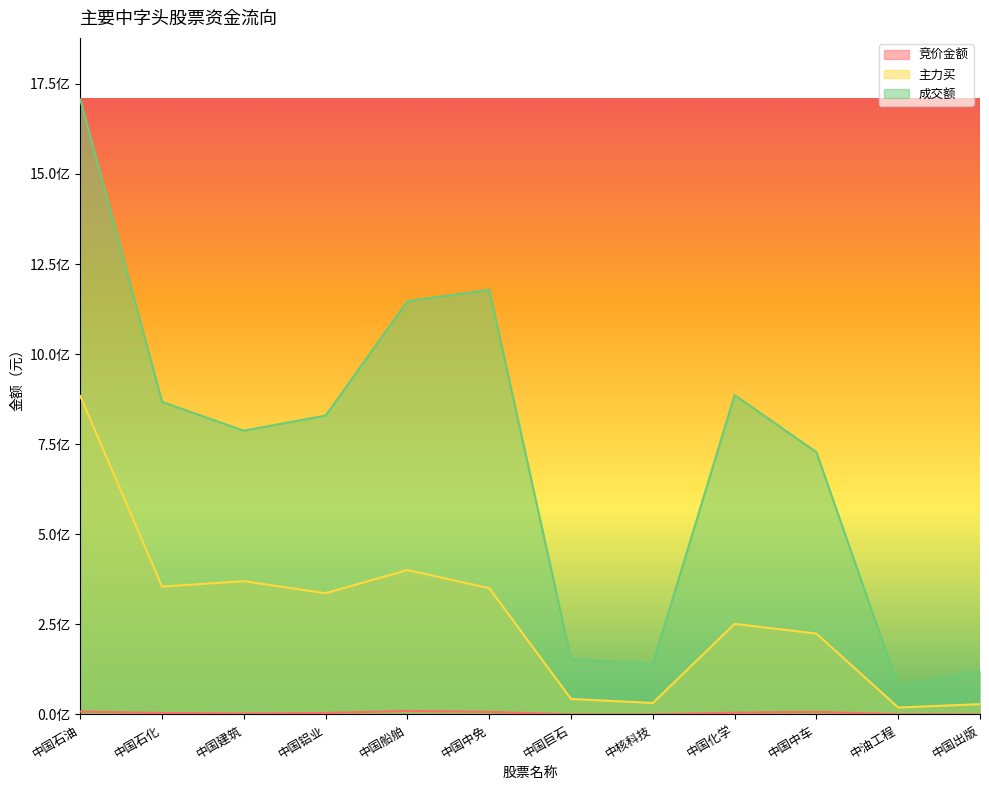

Reading left to right, what are all the values shown in this chart?

竞价金额: 中国石油=7853538	中国石化=4138807	中国建筑=2498499	中国铝业=4096568	中国船舶=9900270	中国中免=7251875	中国巨石=184989	中核科技=111510	中国化学=4981886	中国中车=7198080	中油工程=497289	中国出版=121788
主力买: 中国石油=883683221	中国石化=354931419	中国建筑=369950943	中国铝业=336647092	中国船舶=400812723	中国中免=350497645	中国巨石=43082446	中核科技=31823685	中国化学=251396665	中国中车=224451798	中油工程=19219581	中国出版=28695082
成交额: 中国石油=1706992691	中国石化=867456837	中国建筑=787627689	中国铝业=829589915	中国船舶=1147062196	中国中免=1178658575	中国巨石=153628097	中核科技=140163315	中国化学=886232216	中国中车=727958766	中油工程=78395168	中国出版=120631074